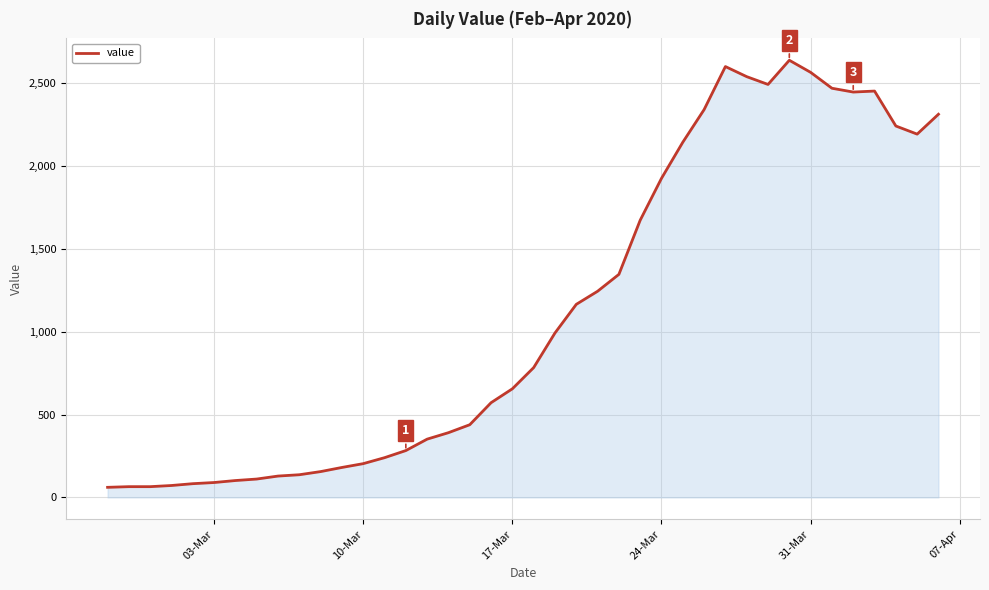

What is the smallest value displayed?

61